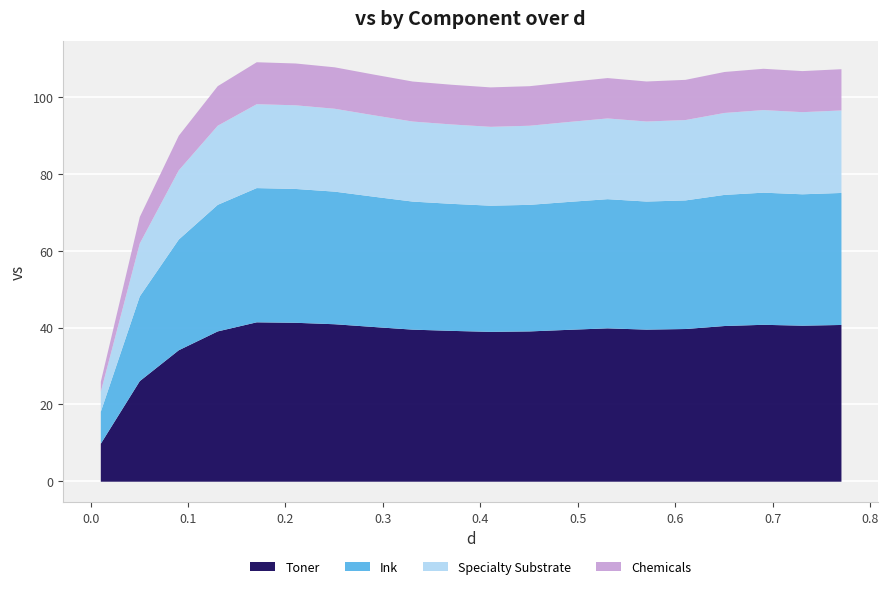

What is the sum of all values?

1979.4